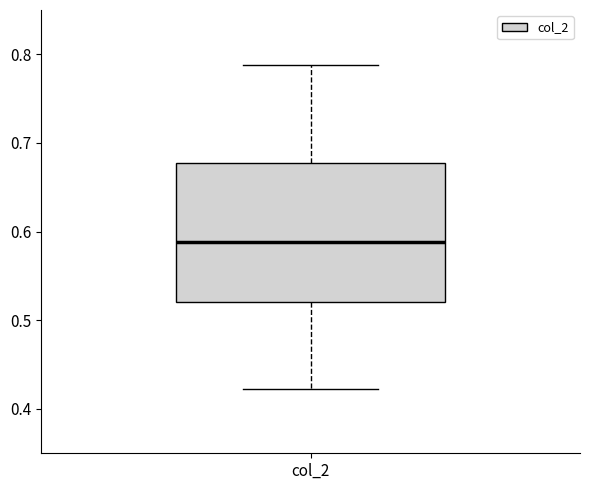

Read this box plot against the y-axis: the position of the median line, the range covered by the box, and the ends of both whiskers. The values are not printed on the chart, so give them approximately, as read against the axis.

median 0.59, box 0.52 to 0.68, whiskers 0.42 to 0.79